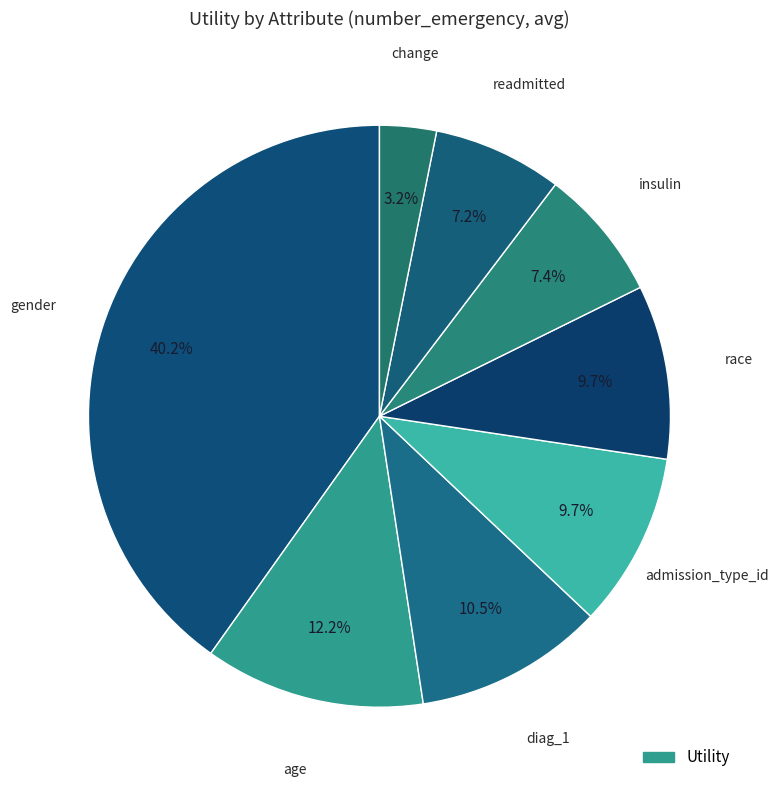

How many segments does this pie chart have?

8